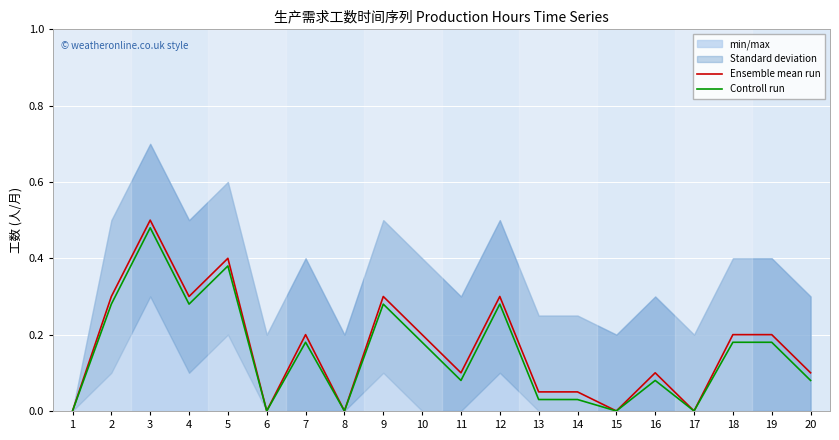

Reading left to right, extract all data points from this chart.

Ensemble mean run: 1=0.0	2=0.3	3=0.5	4=0.3	5=0.4	6=0.0	7=0.2	8=0.0	9=0.3	10=0.2	11=0.1	12=0.3	13=0.1	14=0.1	15=0.0	16=0.1	17=0.0	18=0.2	19=0.2	20=0.1
Controll run: 1=0.0	2=0.3	3=0.5	4=0.3	5=0.4	6=0.0	7=0.2	8=0.0	9=0.3	10=0.2	11=0.1	12=0.3	13=0.0	14=0.0	15=0.0	16=0.1	17=0.0	18=0.2	19=0.2	20=0.1